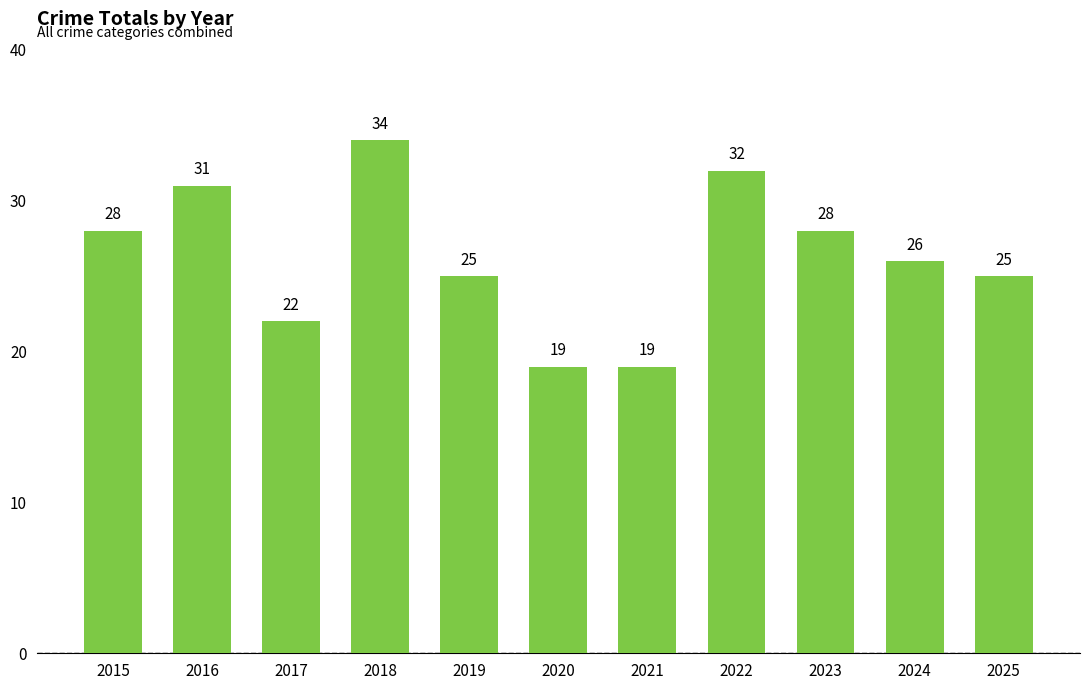

The value at 2021 is 31. True or false?

False